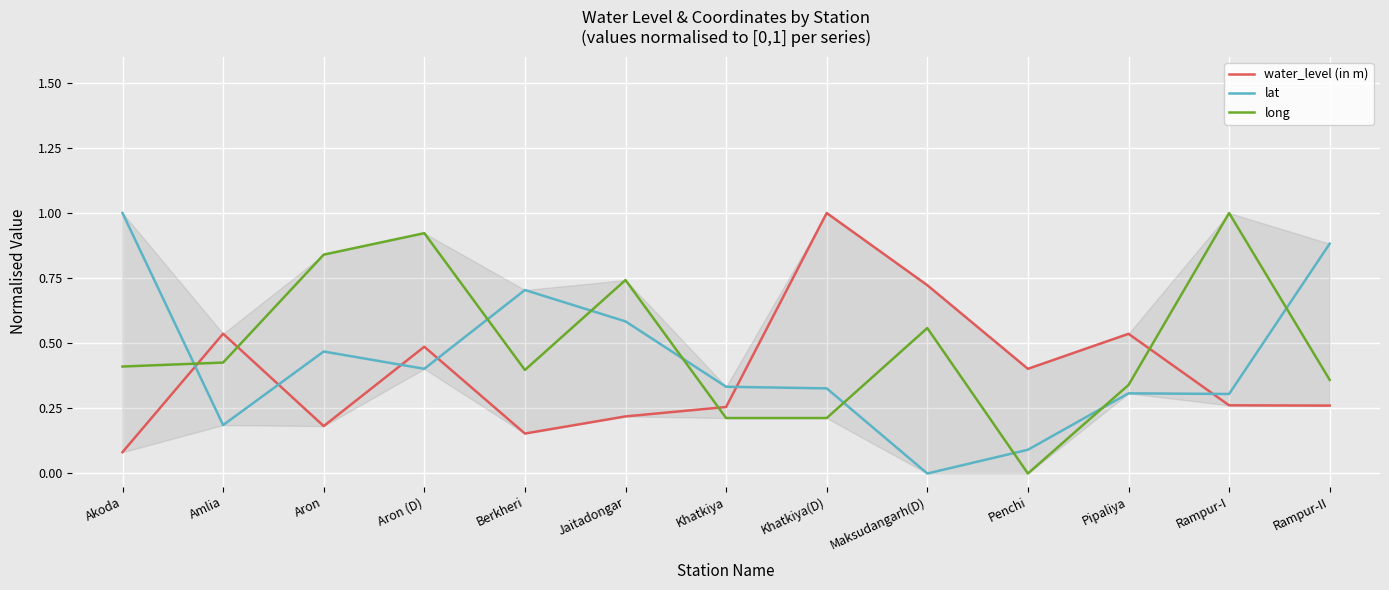

At Akoda, list the series in order from largest to smallest.

lat, long, water_level (in m)